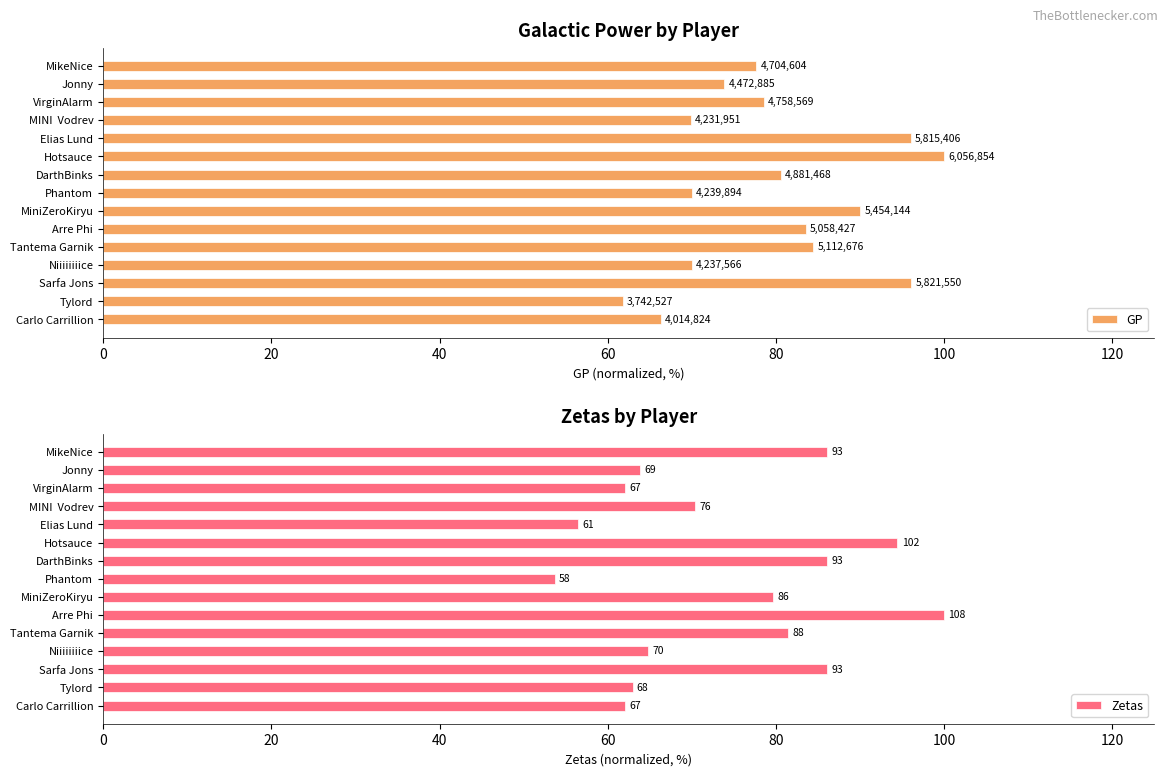

Which series has the largest total across all categories?

GP